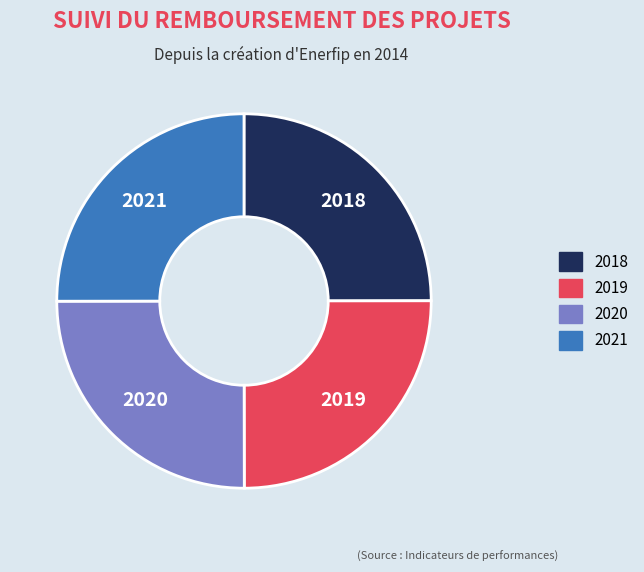

Is 2018 the majority of the pie?

No